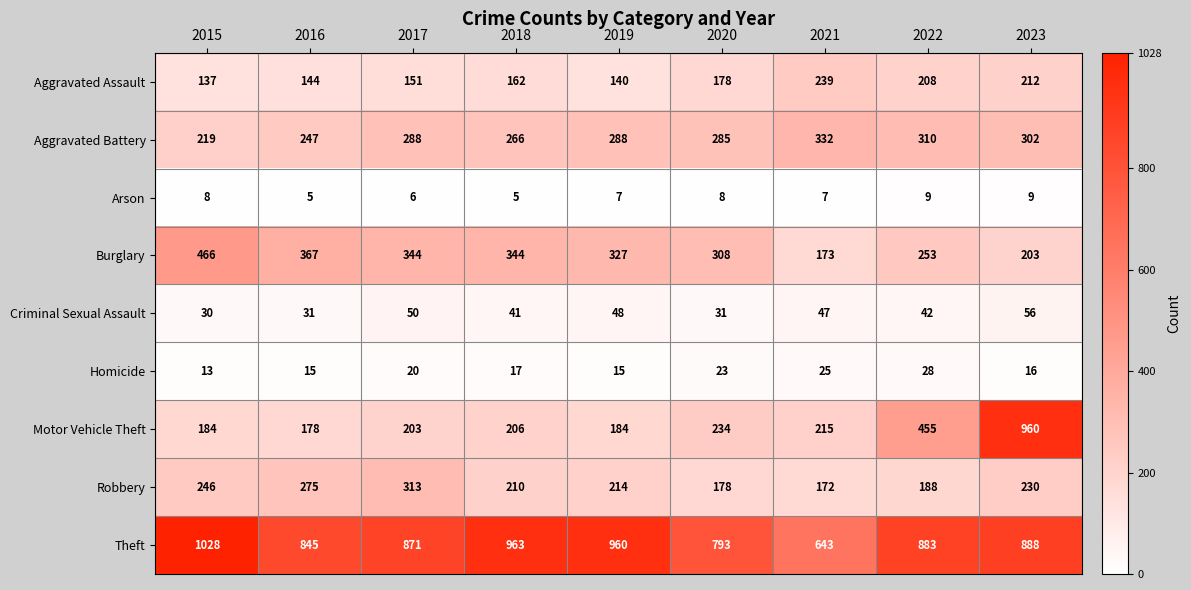

At how many categories does at least one series exceed 591?

9